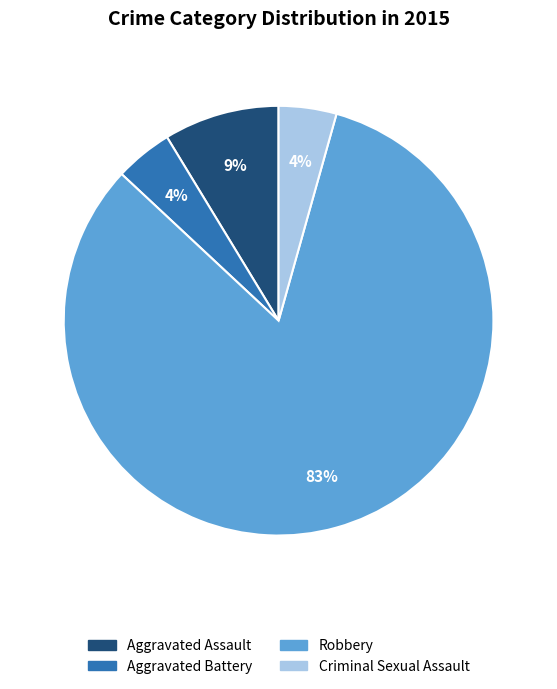

What is the majority slice?

Robbery